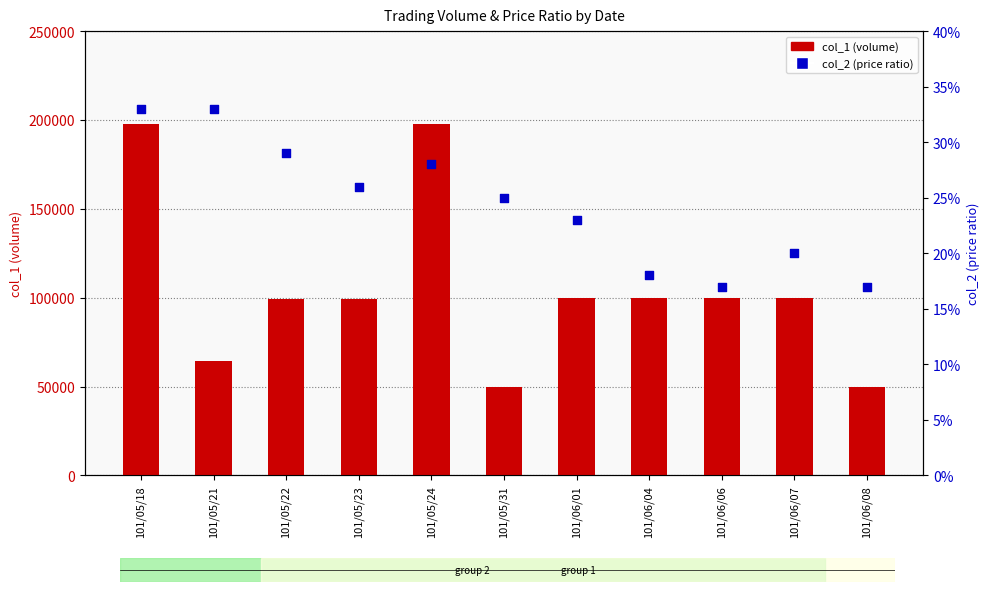

Is the value of col_1 (volume) at 101/05/24 greater than the value of col_2 (price ratio) at 101/06/04?

Yes